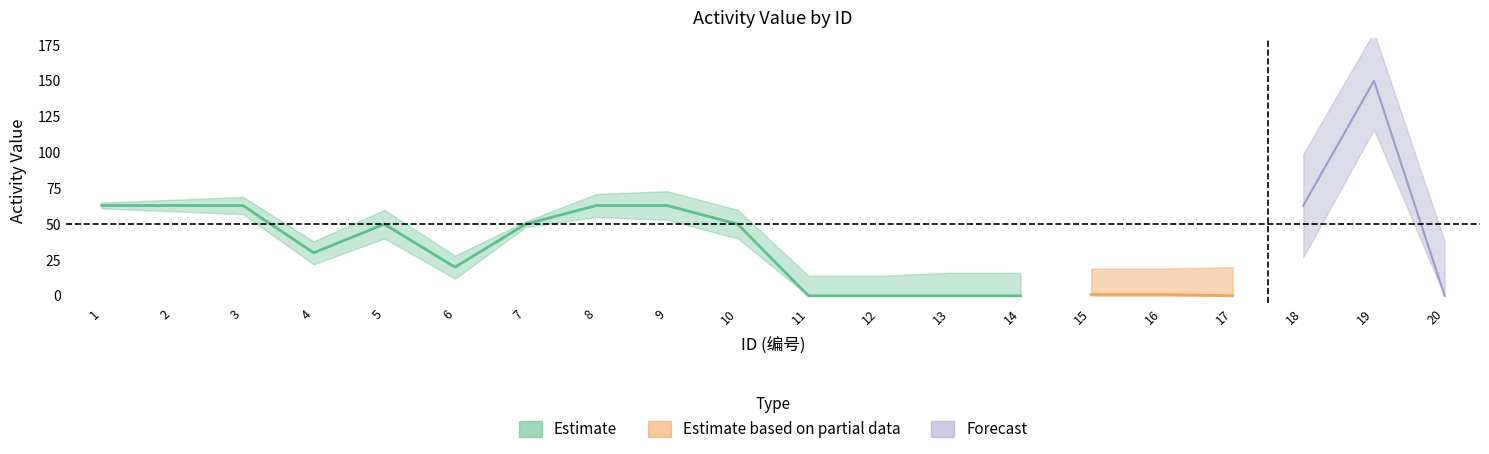

What is the value of the value point at the 6th from the left?

20